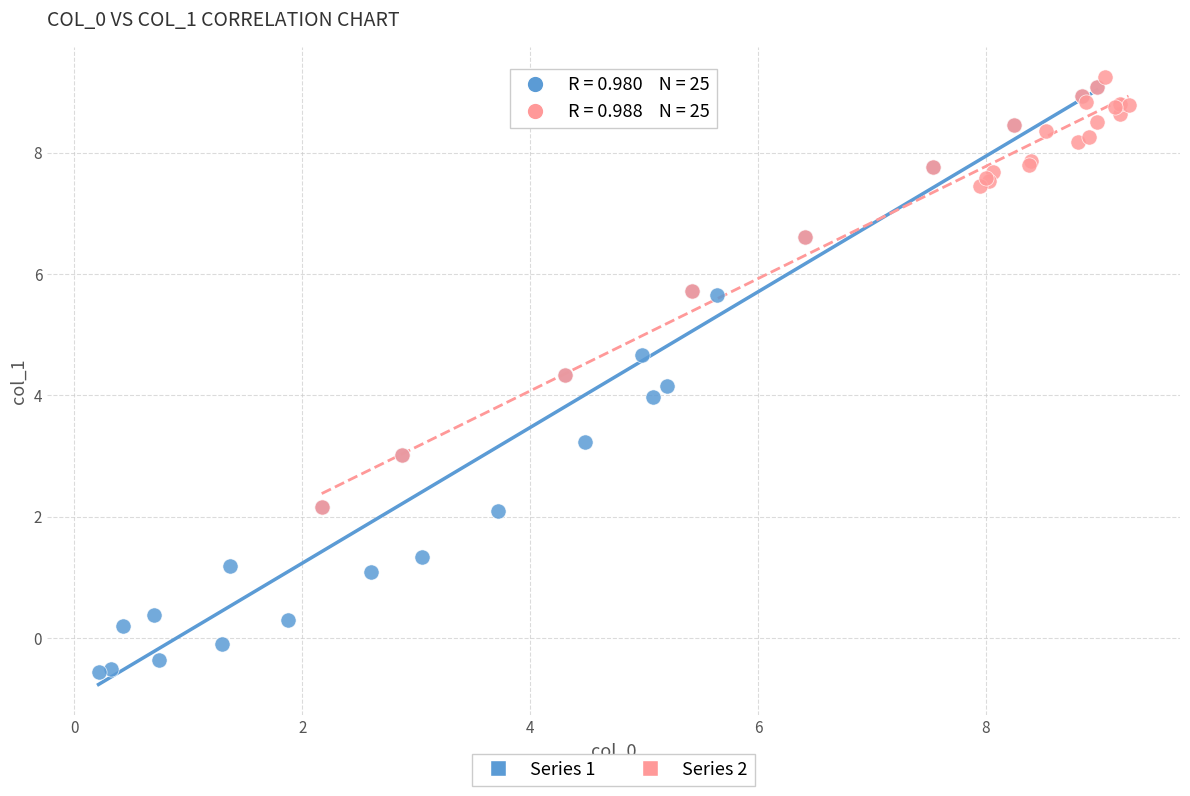

Which series has the largest Y range (max minus min)?

Series 1